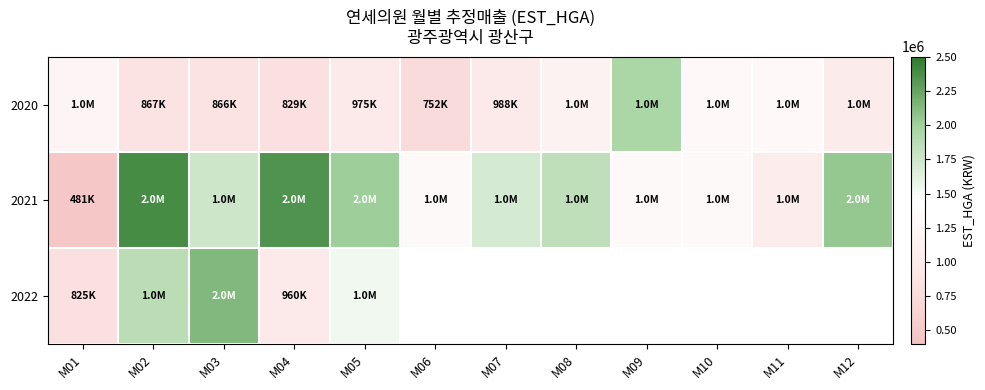

Where is 2022 nearest to the value 1481923?

M05